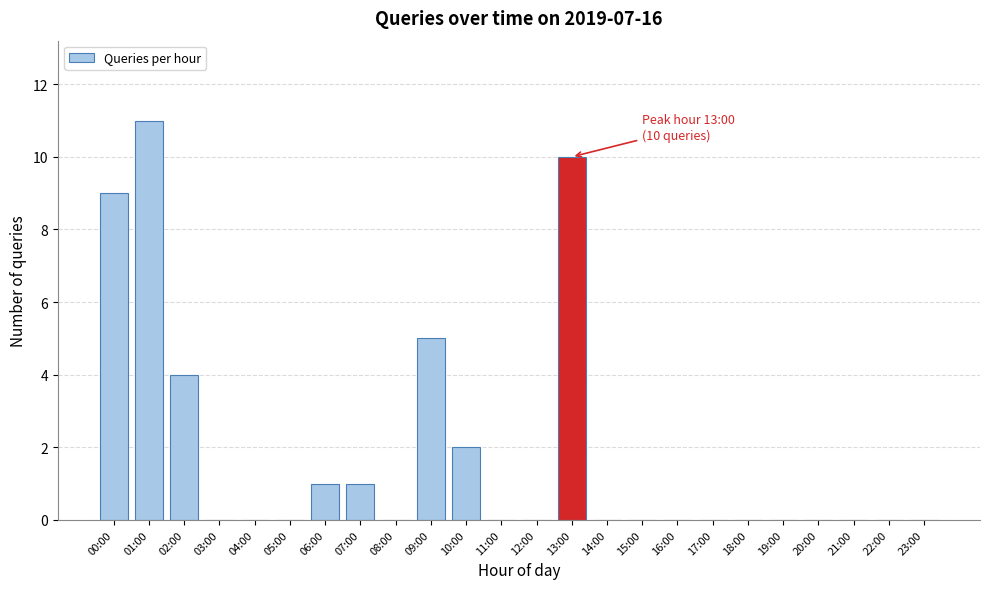

Reading left to right, transcribe all the data shown in this chart.

00:00=9	01:00=11	02:00=4	03:00=0	04:00=0	05:00=0	06:00=1	07:00=1	08:00=0	09:00=5	10:00=2	11:00=0	12:00=0	13:00=10	14:00=0	15:00=0	16:00=0	17:00=0	18:00=0	19:00=0	20:00=0	21:00=0	22:00=0	23:00=0